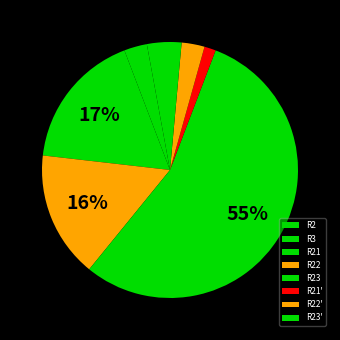

What percentage is NOT represented by R22'?

97.1%